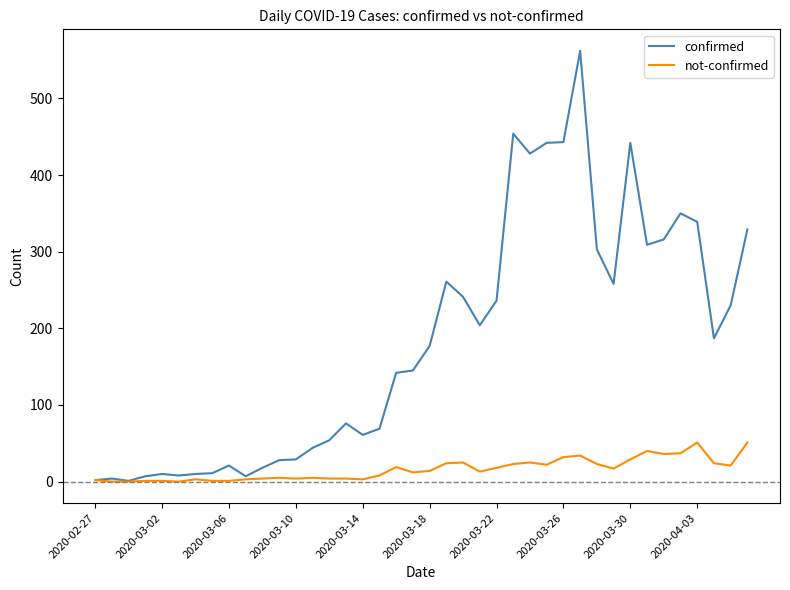

Rank the series by their maximum value, from lowest to highest.

not-confirmed, confirmed